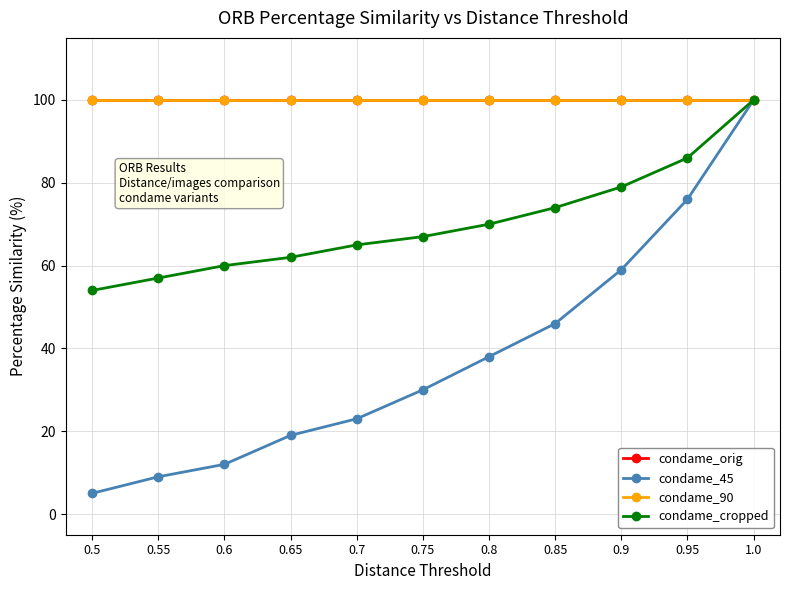

Is it true that condame_cropped equals 28 at 0.8?

False